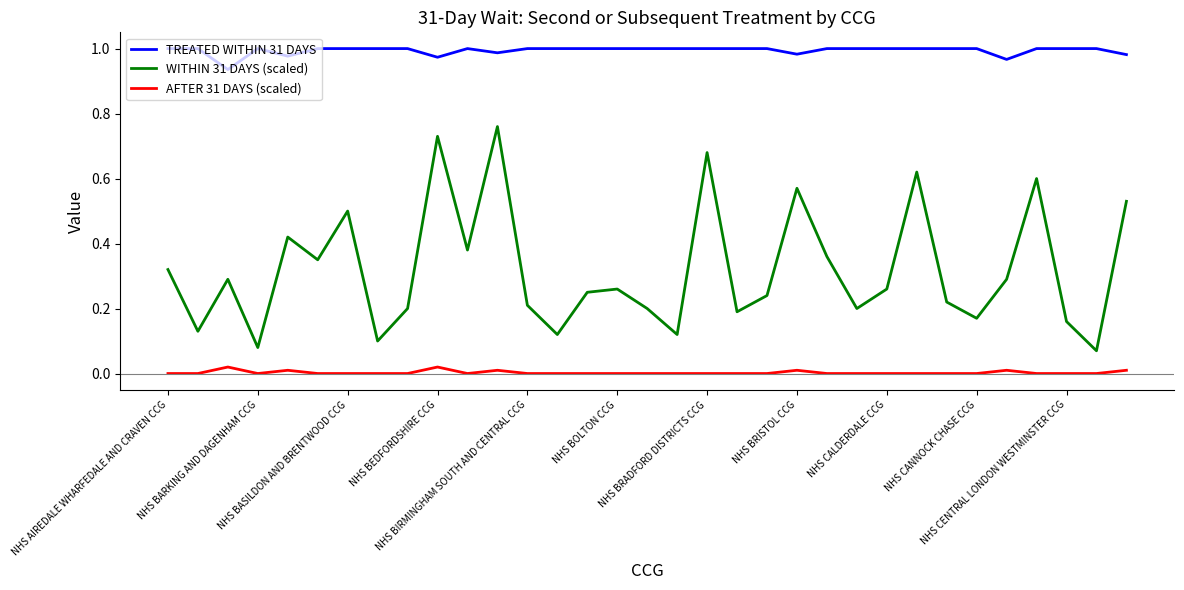

Rank the series by their average value, from lowest to highest.

AFTER 31 DAYS (scaled), WITHIN 31 DAYS (scaled), TREATED WITHIN 31 DAYS